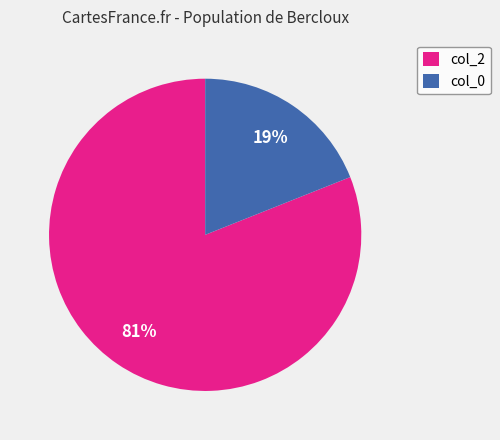

How many slices are in this pie chart?

2